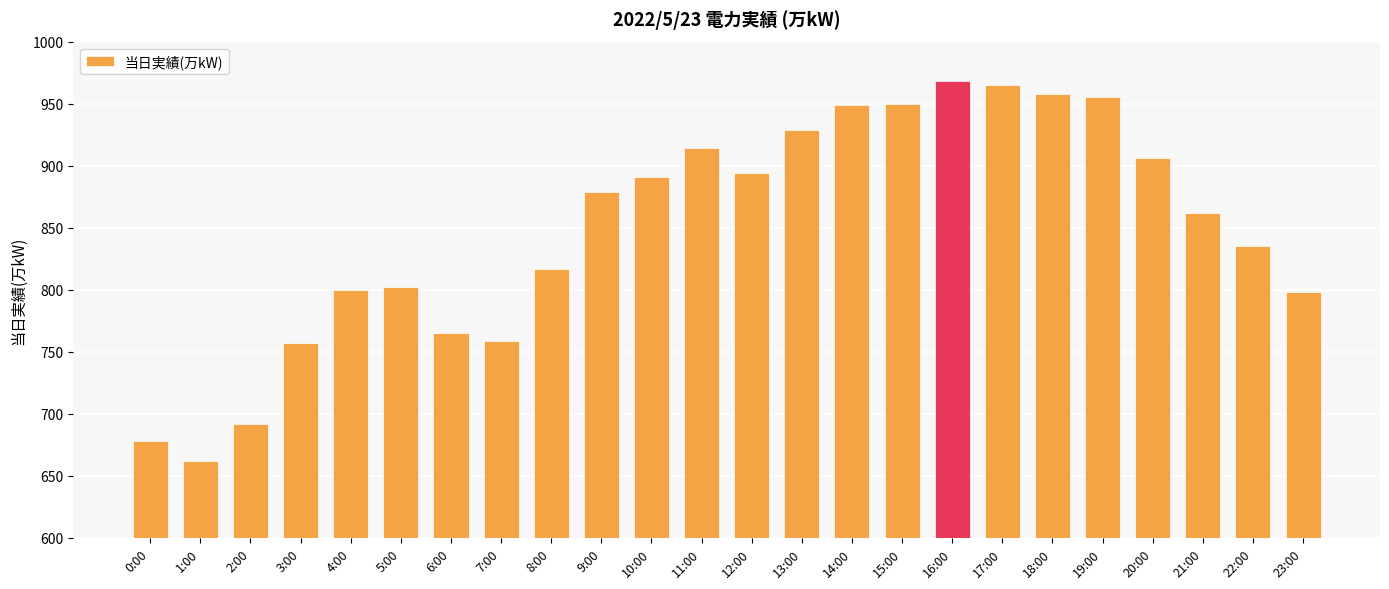

What is the value of the 19th bar from the left?

958